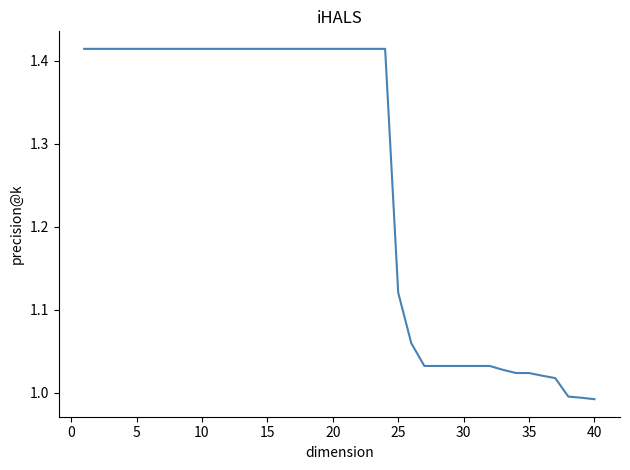

How many values are below 1?

3